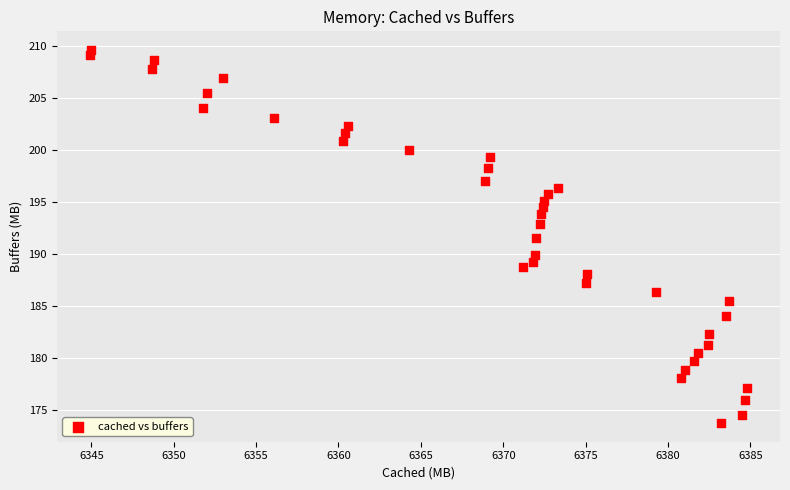

What Y value in the scatter plot is closest to 191?

191.5